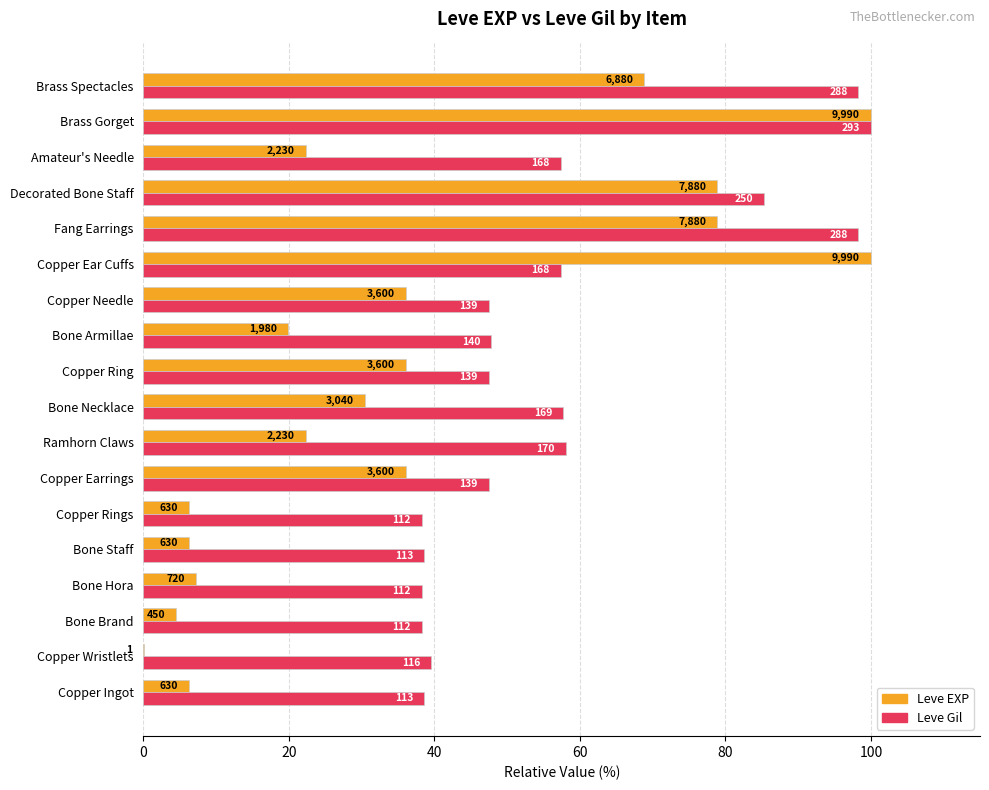

What are all the series names shown in the legend?

Leve EXP, Leve Gil